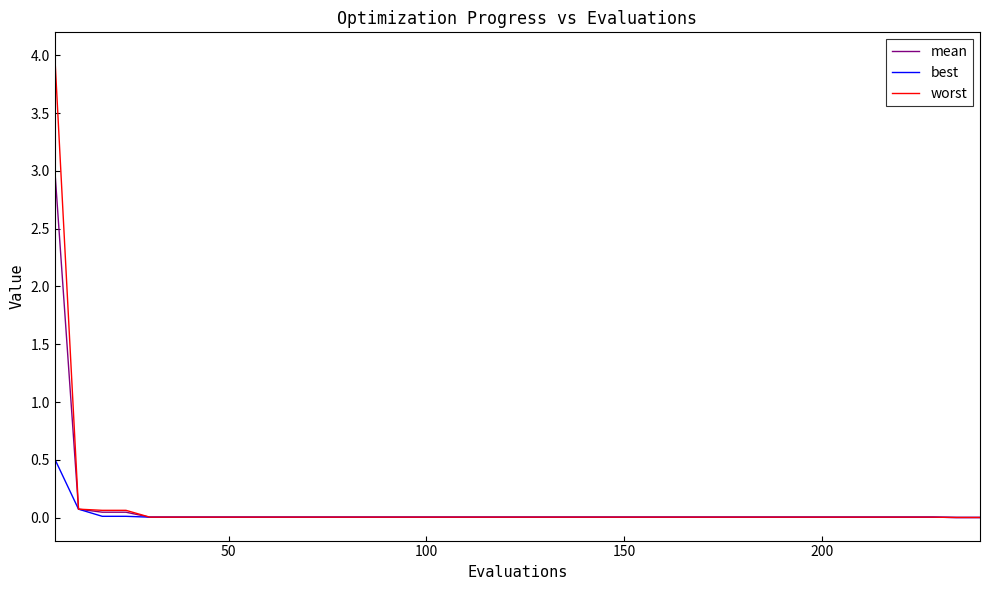

What are all the series names shown in the legend?

mean, best, worst